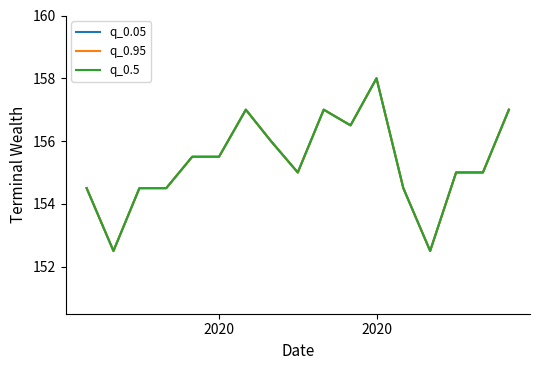

True or false: q_0.5 and q_0.05 intersect in this chart.

False